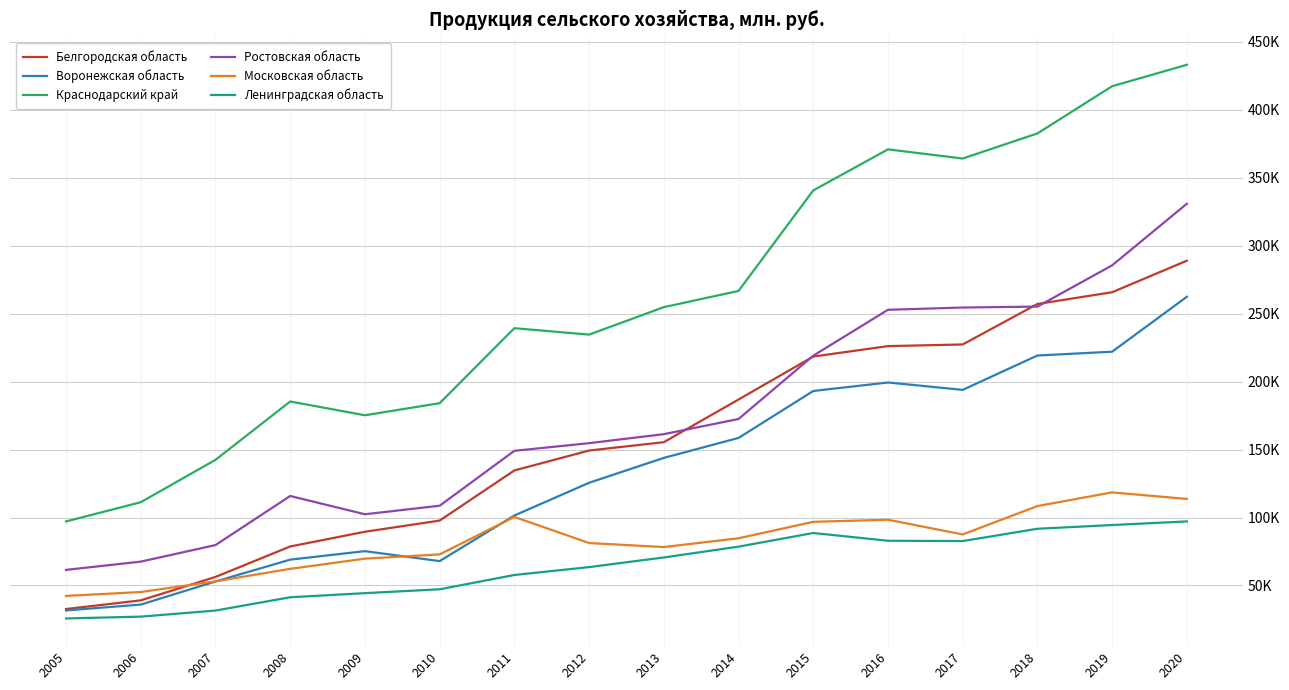

What are all the series names shown in the legend?

Белгородская область, Воронежская область, Краснодарский край, Ростовская область, Московская область, Ленинградская область